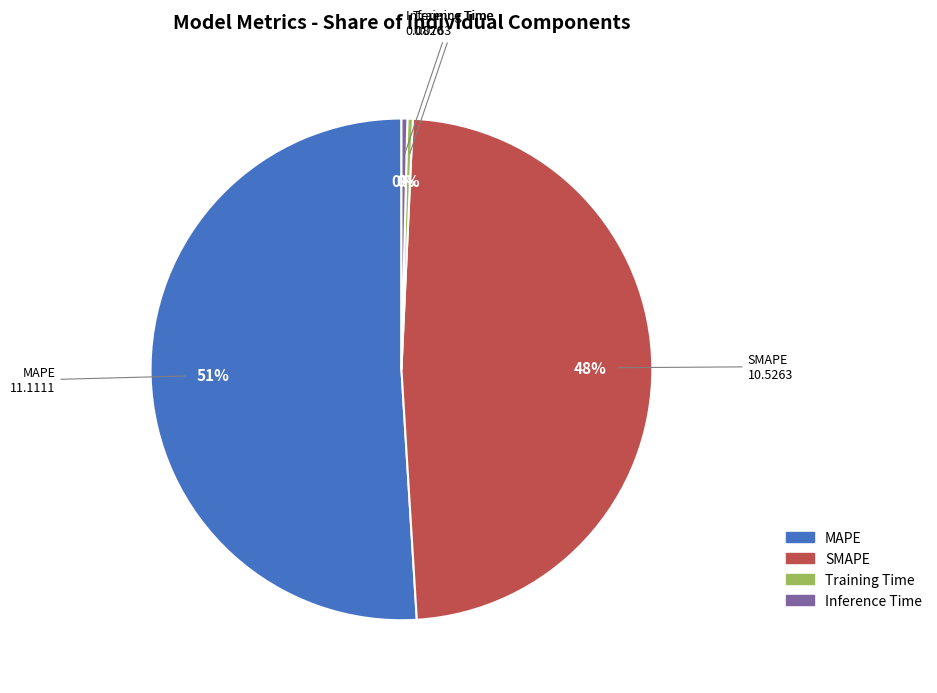

Combined, do Training Time and MAPE account for over 50%?

Yes